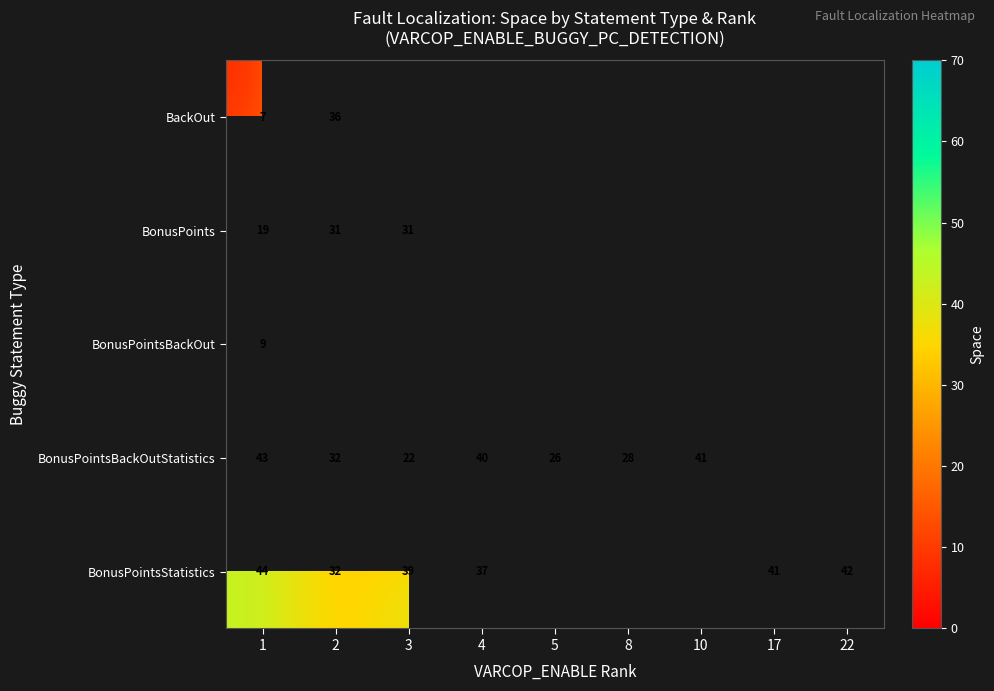

Is it true that BonusPointsStatistics equals 44 at 1?

True